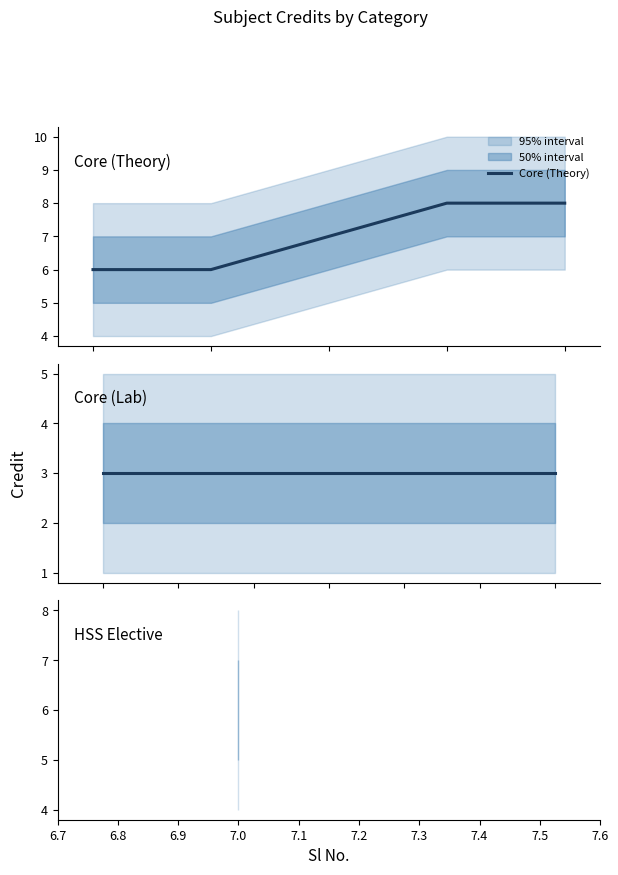

True or false: Core (Theory) has more than 1 points higher than both neighbors.

False